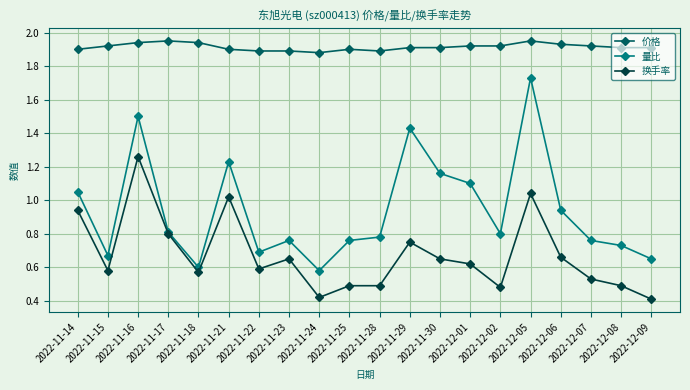

Rank the series by their maximum value, from highest to lowest.

价格, 量比, 换手率